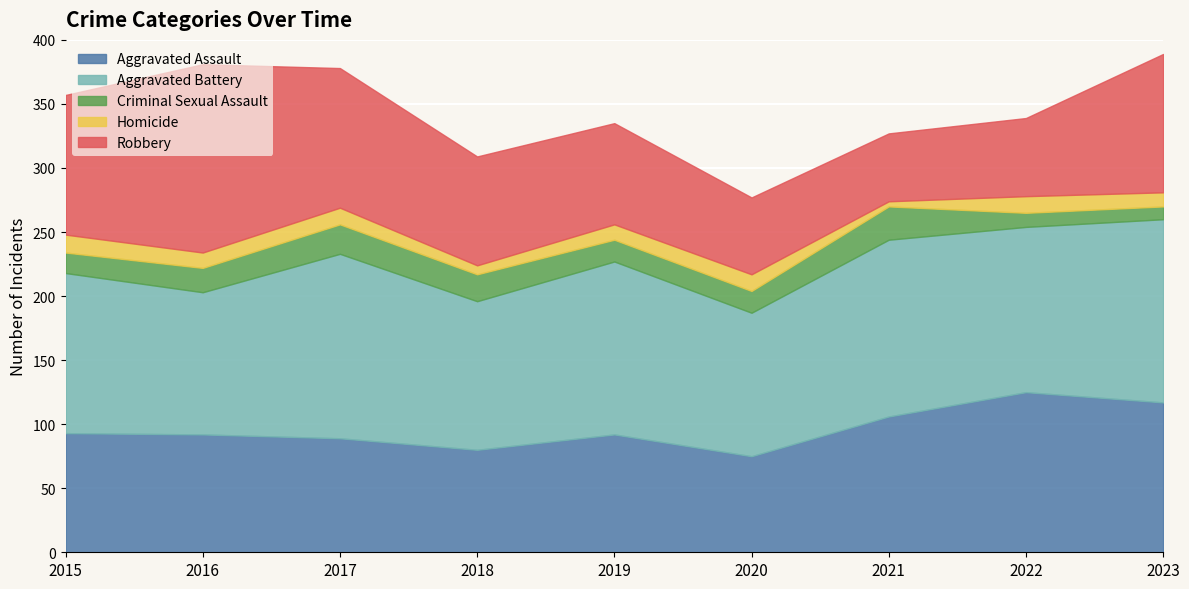

The Homicide series shows 13 at 2022. True or false?

True